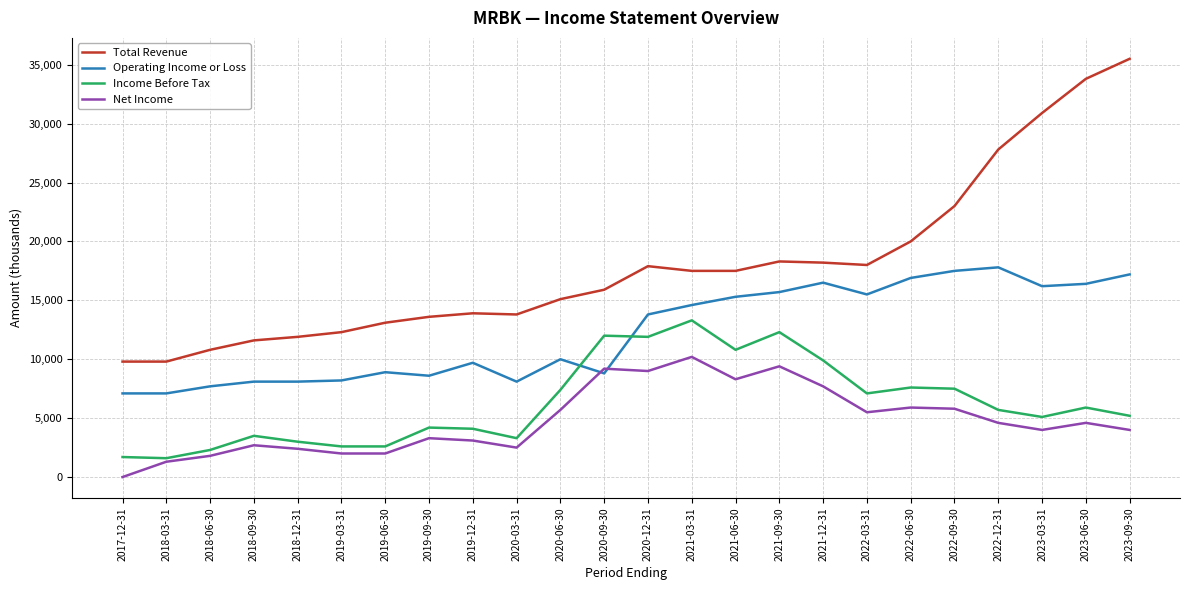

What position from the left is 2018-03-31?

2